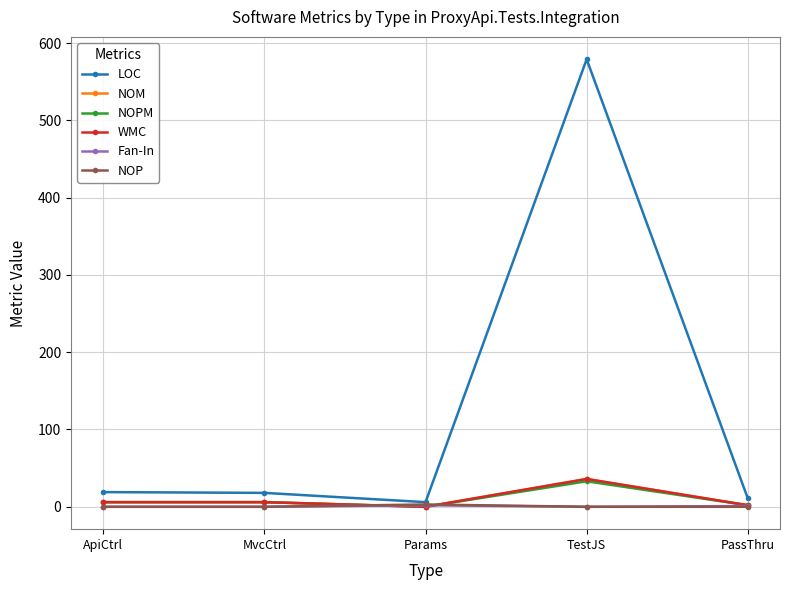

Is this an area chart (filled region under the line)?

No